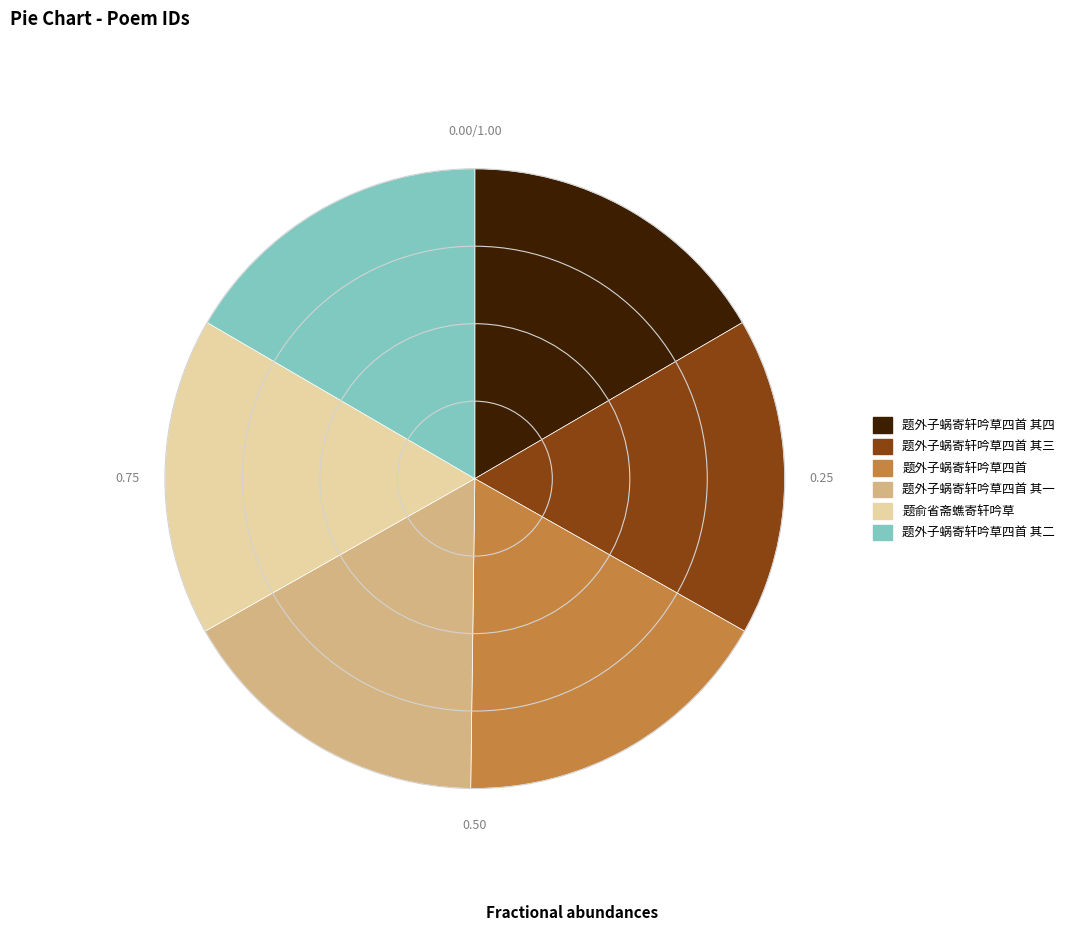

What is the ratio of the value at 题外子蜗寄轩吟草四首 其三 to the value at 题外子蜗寄轩吟草四首 其二?

1.0